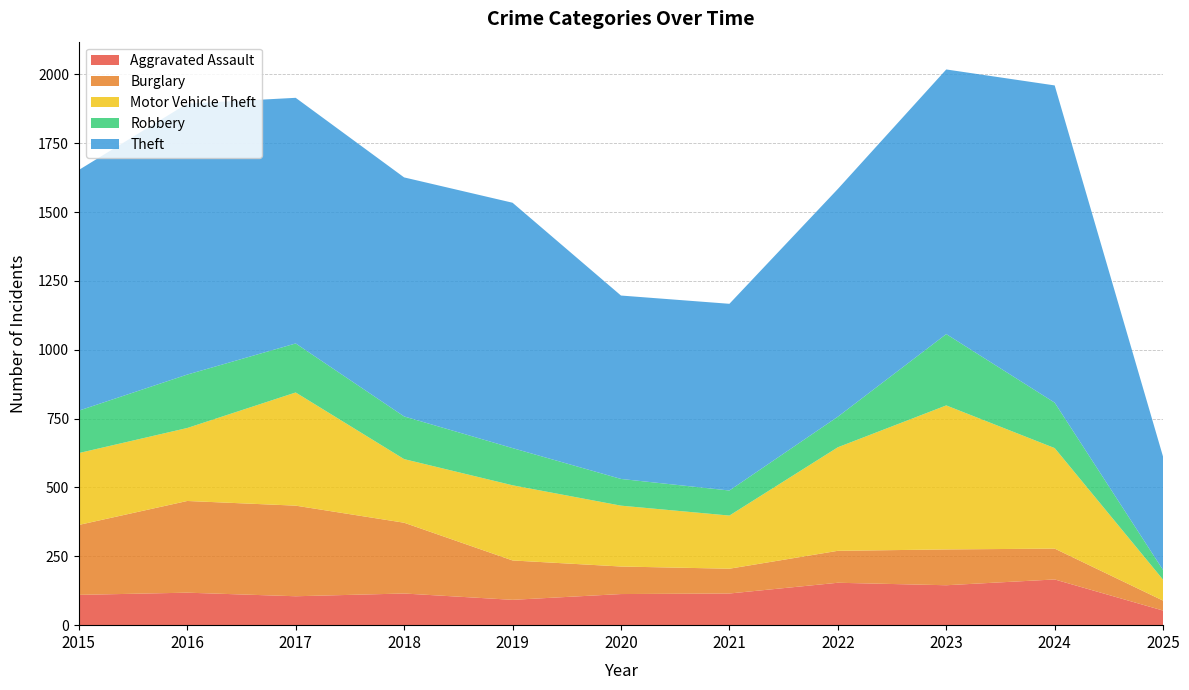

Rank the categories by Aggravated Assault value from highest to lowest.

2024, 2022, 2023, 2016, 2018, 2021, 2020, 2015, 2017, 2019, 2025